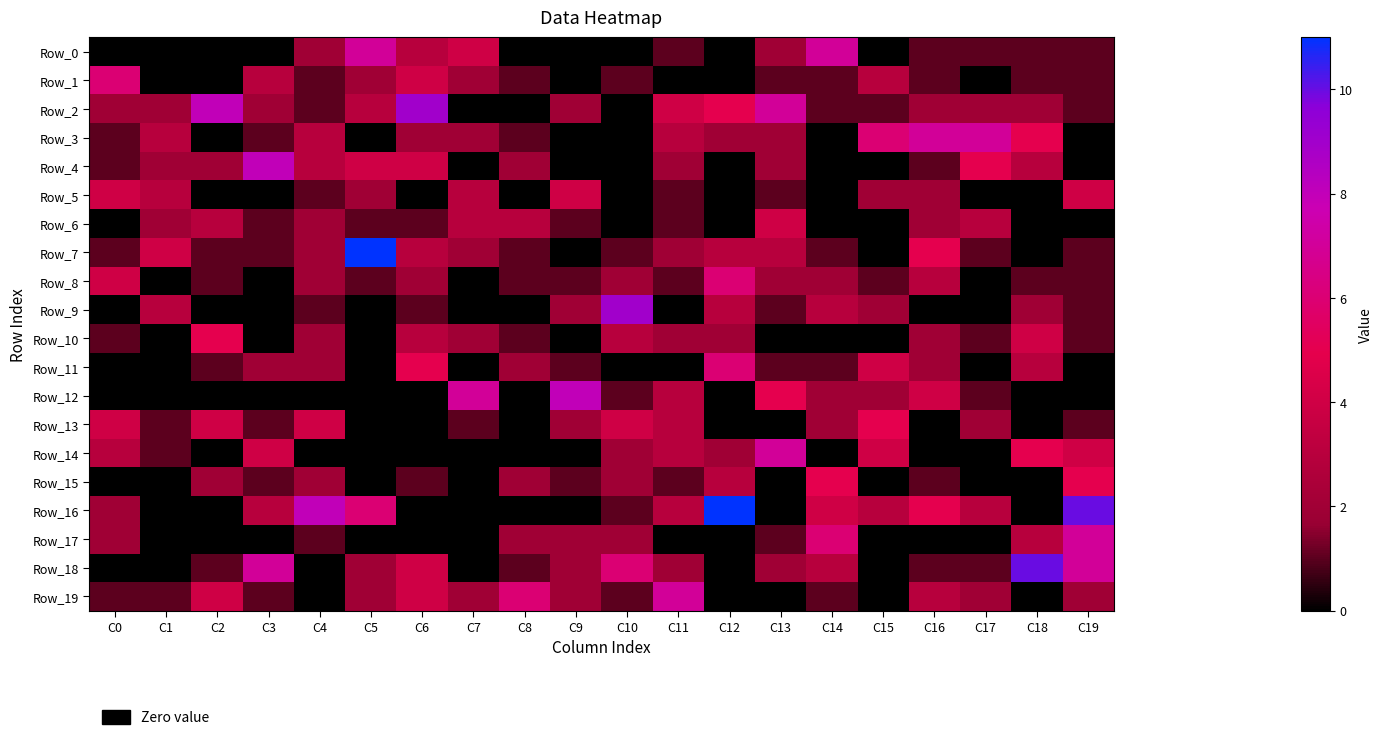

Reading left to right, list all the values displayed in this chart.

Row_0: C0=0	C1=0	C2=0	C3=0	C4=2	C5=7	C6=3	C7=4	C8=0	C9=0	C10=0	C11=1	C12=0	C13=2	C14=7	C15=0	C16=1	C17=1	C18=1	C19=1
Row_1: C0=6	C1=0	C2=0	C3=3	C4=1	C5=2	C6=4	C7=2	C8=1	C9=0	C10=1	C11=0	C12=0	C13=1	C14=1	C15=3	C16=1	C17=0	C18=1	C19=1
Row_2: C0=2	C1=2	C2=8	C3=2	C4=1	C5=3	C6=9	C7=0	C8=0	C9=2	C10=0	C11=4	C12=5	C13=7	C14=1	C15=1	C16=2	C17=2	C18=2	C19=1
Row_3: C0=1	C1=3	C2=0	C3=1	C4=3	C5=0	C6=2	C7=2	C8=1	C9=0	C10=0	C11=3	C12=2	C13=2	C14=0	C15=6	C16=7	C17=7	C18=5	C19=0
Row_4: C0=1	C1=2	C2=2	C3=8	C4=3	C5=4	C6=4	C7=0	C8=2	C9=0	C10=0	C11=2	C12=0	C13=2	C14=0	C15=0	C16=1	C17=5	C18=3	C19=0
Row_5: C0=4	C1=3	C2=0	C3=0	C4=1	C5=2	C6=0	C7=3	C8=0	C9=4	C10=0	C11=1	C12=0	C13=1	C14=0	C15=2	C16=2	C17=0	C18=0	C19=4
Row_6: C0=0	C1=2	C2=3	C3=1	C4=2	C5=1	C6=1	C7=3	C8=3	C9=1	C10=0	C11=1	C12=0	C13=4	C14=0	C15=0	C16=2	C17=3	C18=0	C19=0
Row_7: C0=1	C1=4	C2=1	C3=1	C4=2	C5=11	C6=3	C7=2	C8=1	C9=0	C10=1	C11=2	C12=3	C13=3	C14=1	C15=0	C16=5	C17=1	C18=0	C19=1
Row_8: C0=4	C1=0	C2=1	C3=0	C4=2	C5=1	C6=2	C7=0	C8=1	C9=1	C10=2	C11=1	C12=6	C13=2	C14=2	C15=1	C16=3	C17=0	C18=1	C19=1
Row_9: C0=0	C1=3	C2=0	C3=0	C4=1	C5=0	C6=1	C7=0	C8=0	C9=2	C10=9	C11=0	C12=3	C13=1	C14=3	C15=2	C16=0	C17=0	C18=2	C19=1
Row_10: C0=1	C1=0	C2=5	C3=0	C4=2	C5=0	C6=3	C7=2	C8=1	C9=0	C10=3	C11=2	C12=2	C13=0	C14=0	C15=0	C16=2	C17=1	C18=4	C19=1
Row_11: C0=0	C1=0	C2=1	C3=2	C4=2	C5=0	C6=5	C7=0	C8=2	C9=1	C10=0	C11=0	C12=6	C13=1	C14=1	C15=4	C16=2	C17=0	C18=3	C19=0
Row_12: C0=0	C1=0	C2=0	C3=0	C4=0	C5=0	C6=0	C7=7	C8=0	C9=8	C10=1	C11=3	C12=0	C13=5	C14=2	C15=2	C16=4	C17=1	C18=0	C19=0
Row_13: C0=4	C1=1	C2=4	C3=1	C4=4	C5=0	C6=0	C7=1	C8=0	C9=2	C10=4	C11=3	C12=0	C13=0	C14=2	C15=5	C16=0	C17=2	C18=0	C19=1
Row_14: C0=3	C1=1	C2=0	C3=4	C4=0	C5=0	C6=0	C7=0	C8=0	C9=0	C10=2	C11=3	C12=2	C13=7	C14=0	C15=4	C16=0	C17=0	C18=5	C19=4
Row_15: C0=0	C1=0	C2=2	C3=1	C4=2	C5=0	C6=1	C7=0	C8=2	C9=1	C10=2	C11=1	C12=3	C13=0	C14=5	C15=0	C16=1	C17=0	C18=0	C19=5
Row_16: C0=2	C1=0	C2=0	C3=3	C4=8	C5=6	C6=0	C7=0	C8=0	C9=0	C10=1	C11=3	C12=11	C13=0	C14=4	C15=3	C16=5	C17=3	C18=0	C19=10
Row_17: C0=2	C1=0	C2=0	C3=0	C4=1	C5=0	C6=0	C7=0	C8=2	C9=2	C10=2	C11=0	C12=0	C13=1	C14=6	C15=0	C16=0	C17=0	C18=3	C19=7
Row_18: C0=0	C1=0	C2=1	C3=7	C4=0	C5=2	C6=4	C7=0	C8=1	C9=2	C10=6	C11=2	C12=0	C13=2	C14=3	C15=0	C16=1	C17=1	C18=10	C19=7
Row_19: C0=1	C1=1	C2=4	C3=1	C4=0	C5=2	C6=4	C7=2	C8=6	C9=2	C10=1	C11=7	C12=0	C13=0	C14=1	C15=0	C16=3	C17=2	C18=0	C19=2